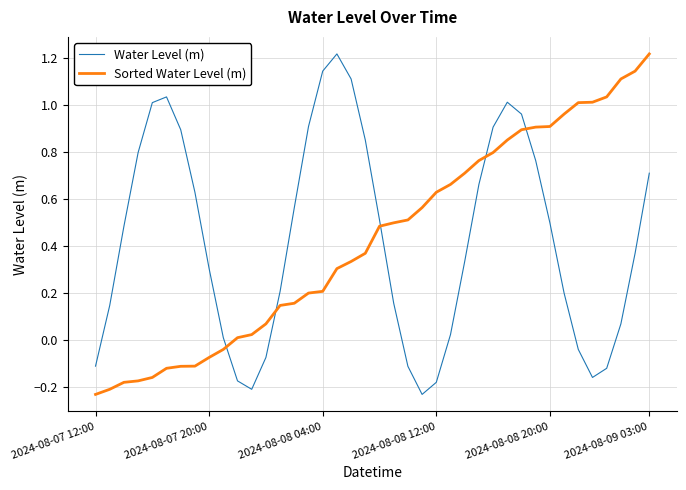

Does the chart display data point markers on the line(s)?

No